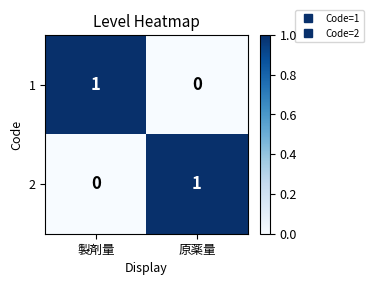

What is the spread (max minus min) of values at 製剤量?

1